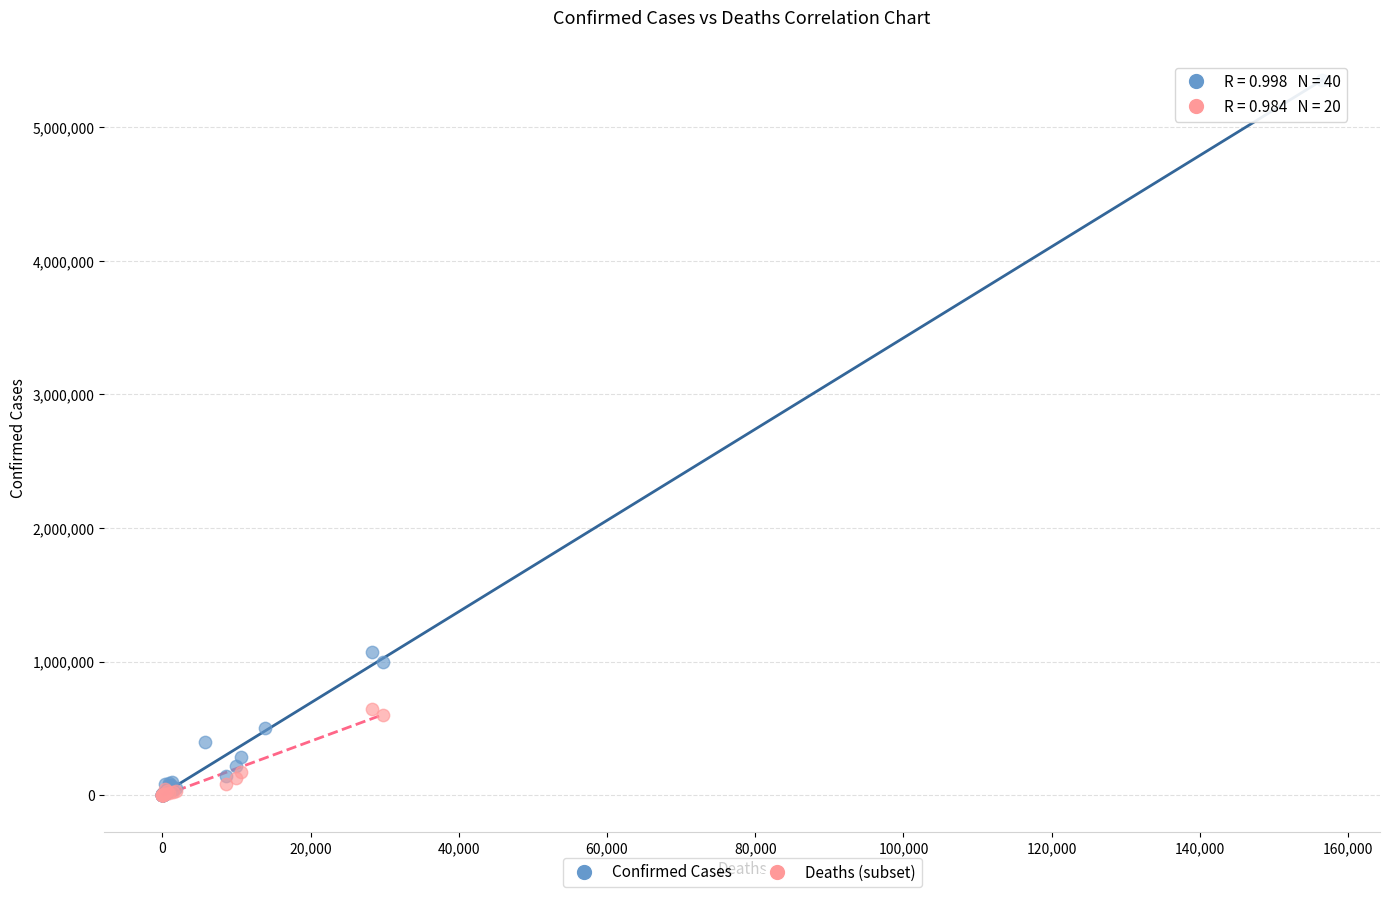

Which series reaches the maximum Y coordinate?

Confirmed Cases